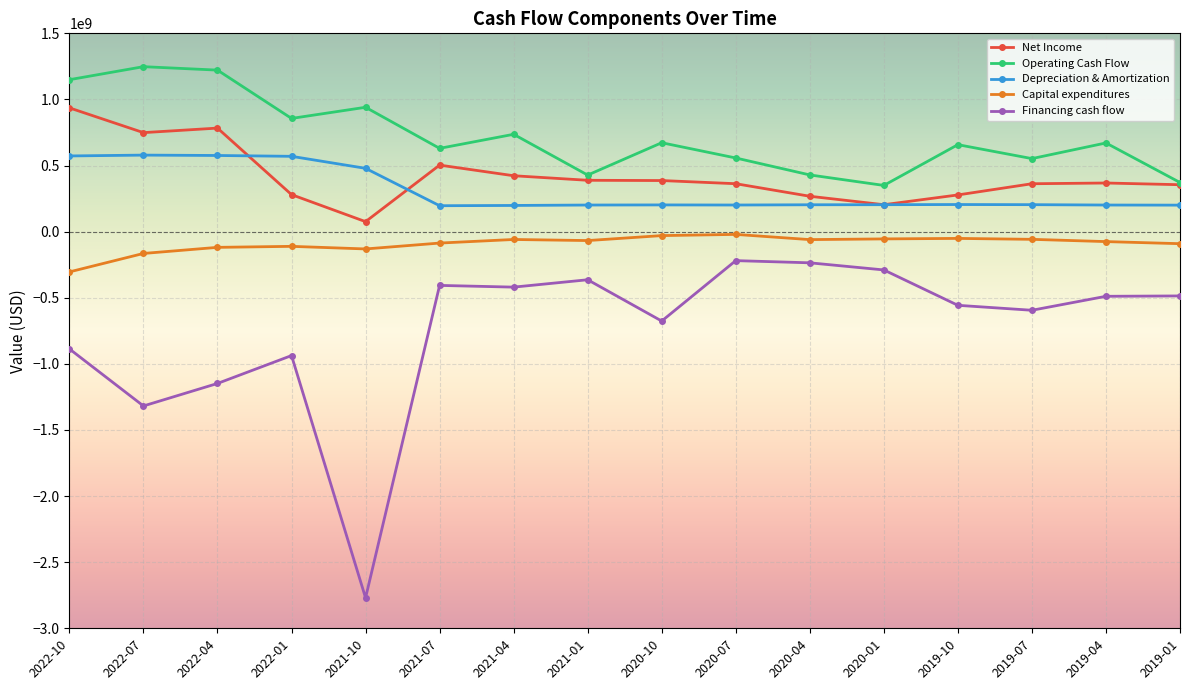

Which series has the largest total across all categories?

Operating Cash Flow